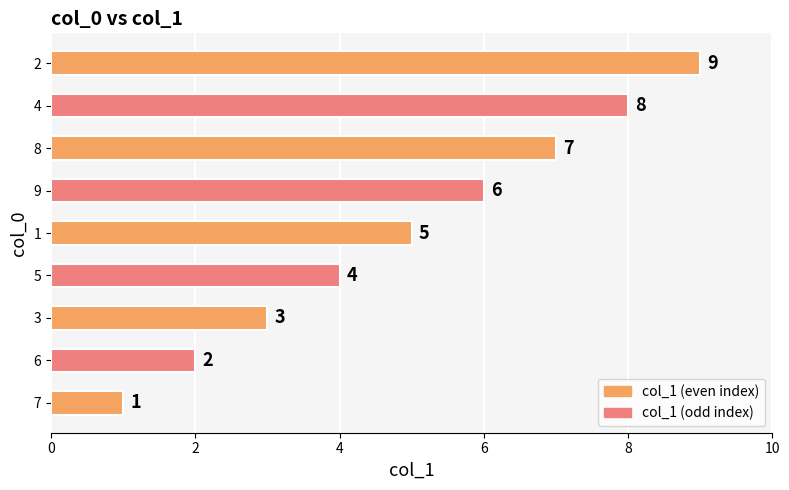

The value at 7 is 1. True or false?

True